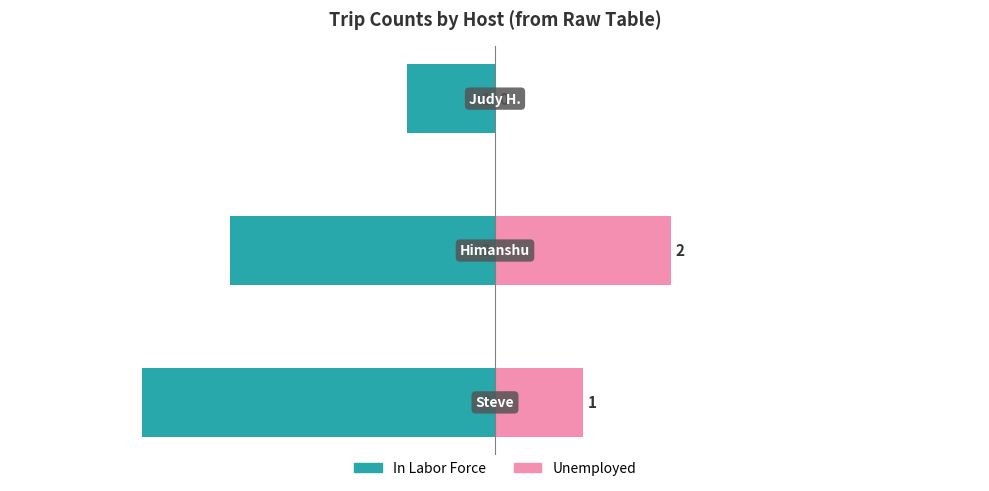

What is the total value across all series at 1?

-1